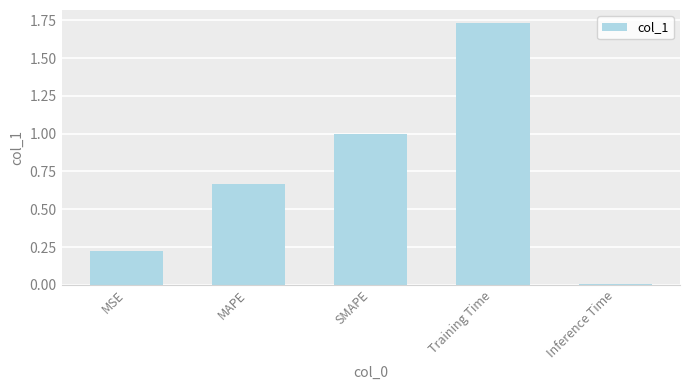

What is the change in value from MSE to Inference Time?

-0.2